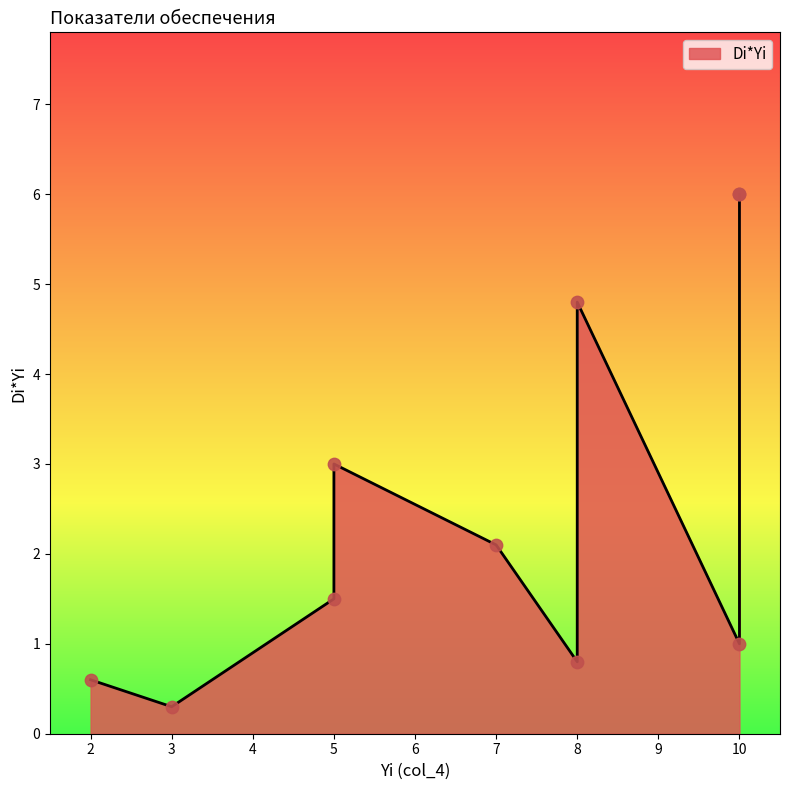

What is the change in value from 5 to 10?

+3.0